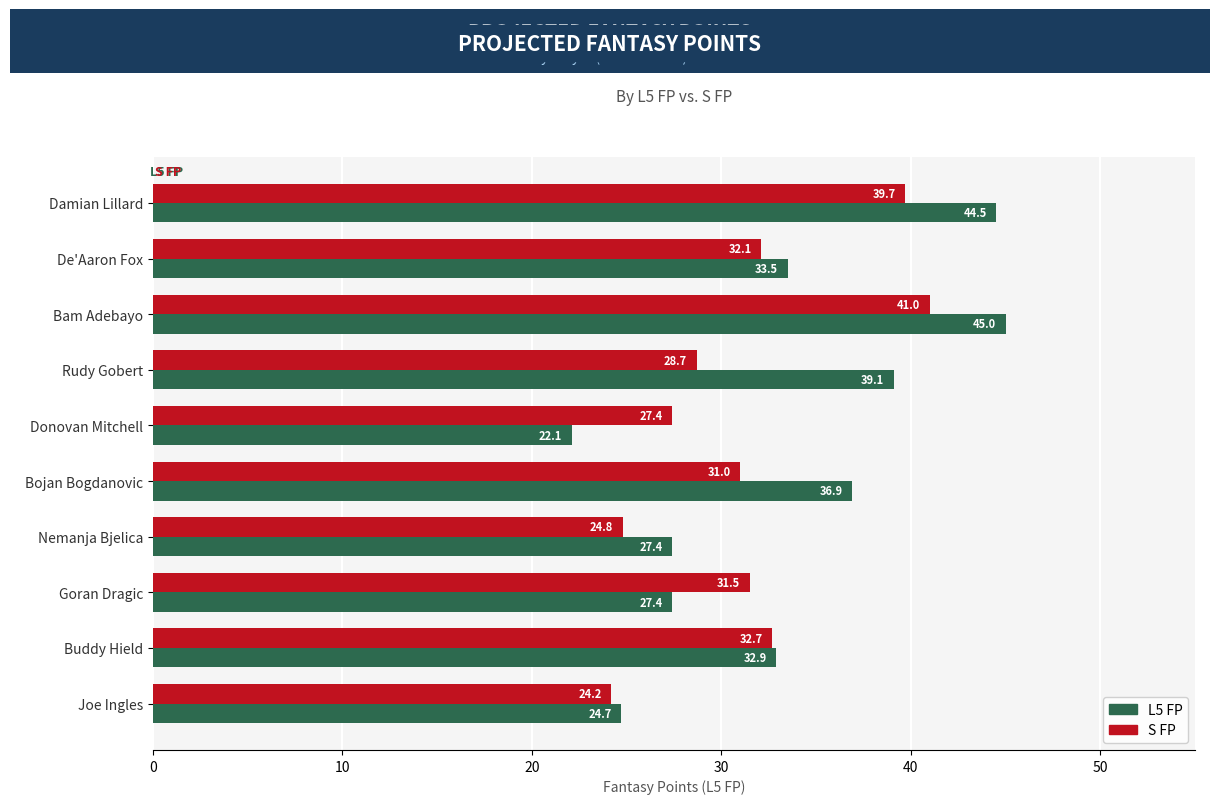

What is the difference between the highest and lowest values at Joe Ingles?

0.5